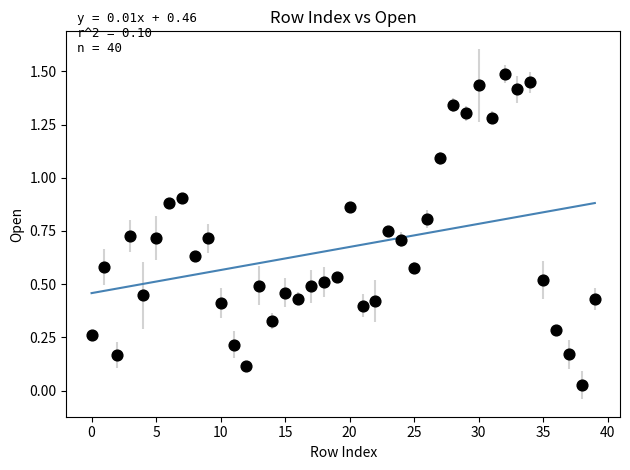

What is the range of Y values (max minus min)?

1.5